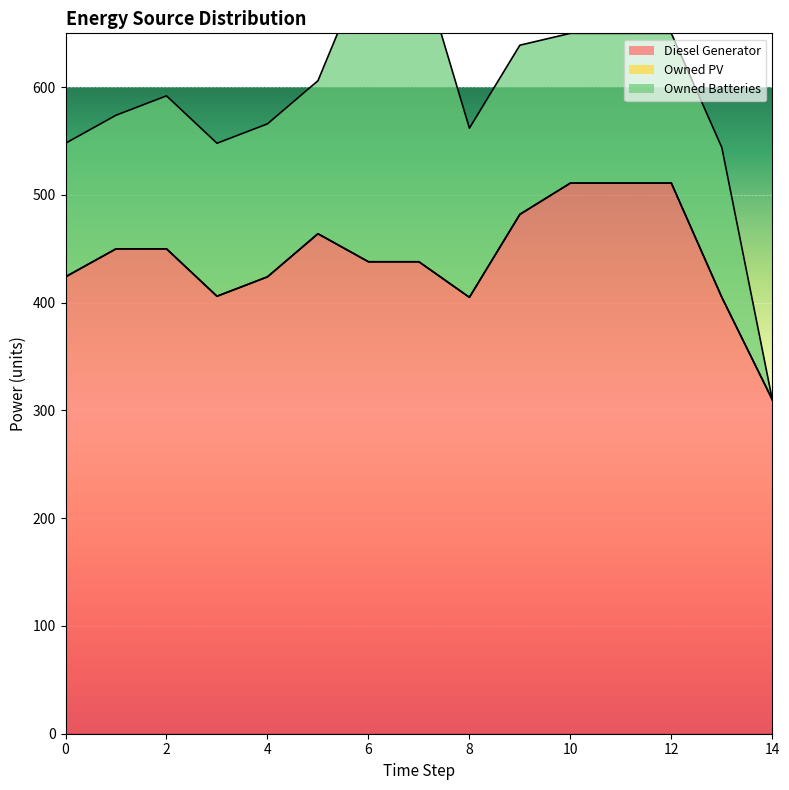

What is the value of the Owned Batteries point at the 10th from the left?

157